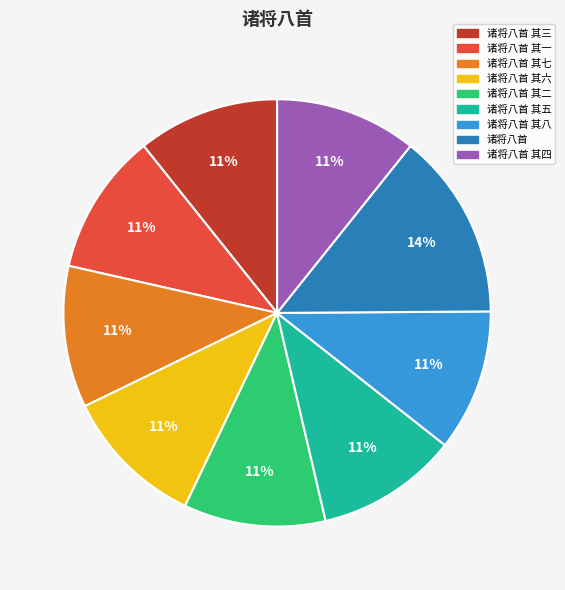

Does any single category account for the majority?

No